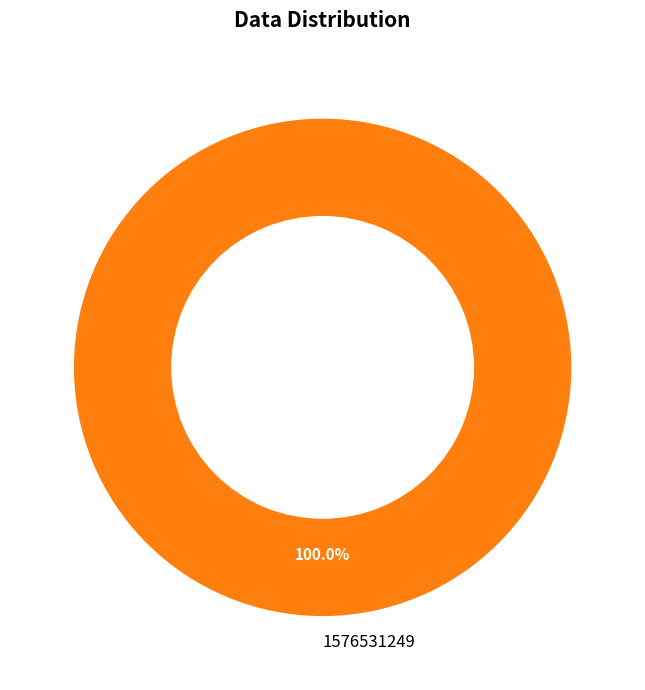

Which category accounts for the majority?

1576531249